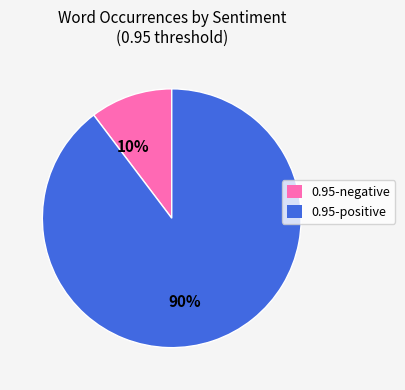

Is there a majority slice in this chart?

Yes